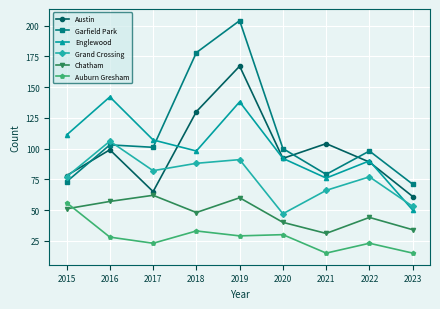

True or false: Garfield Park and Chatham intersect in this chart.

False